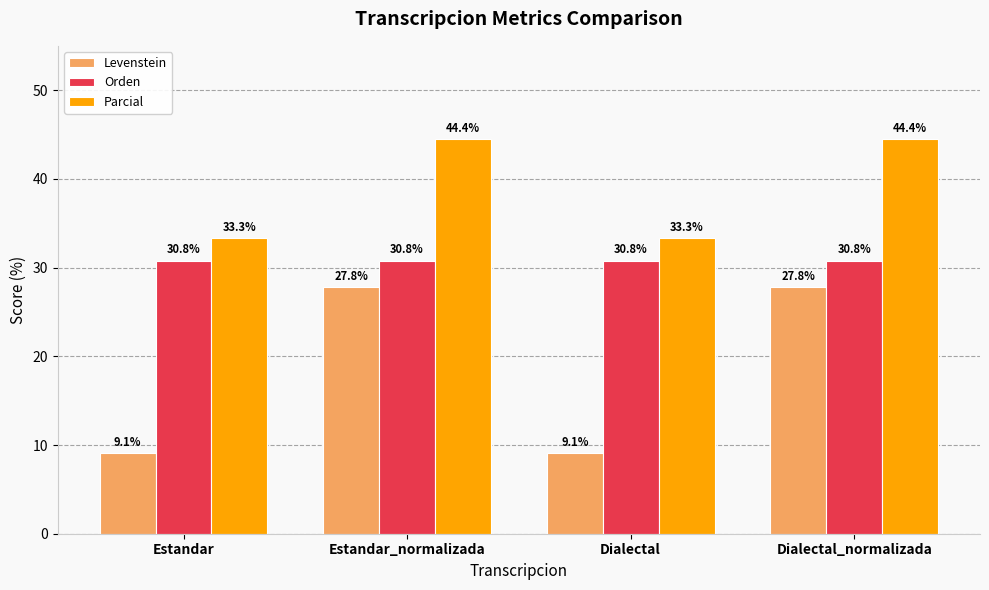

What is the difference between the highest and lowest values at Dialectal_normalizada?

16.7